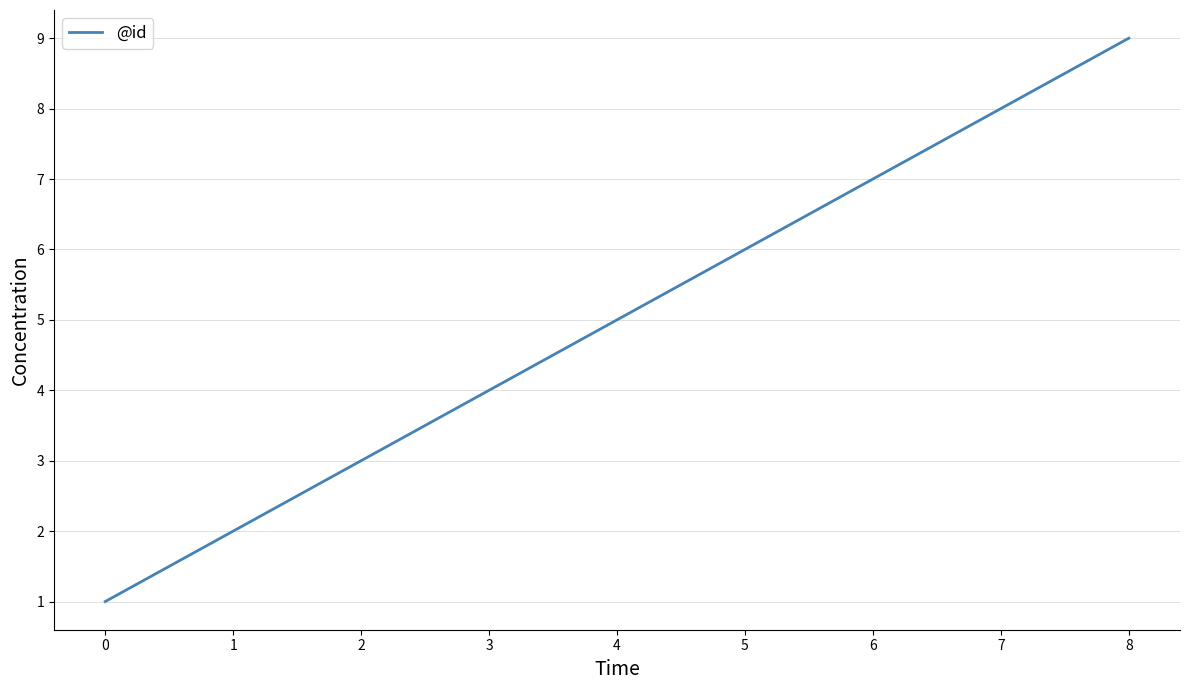

At which category does the chart reach its peak across all series?

8